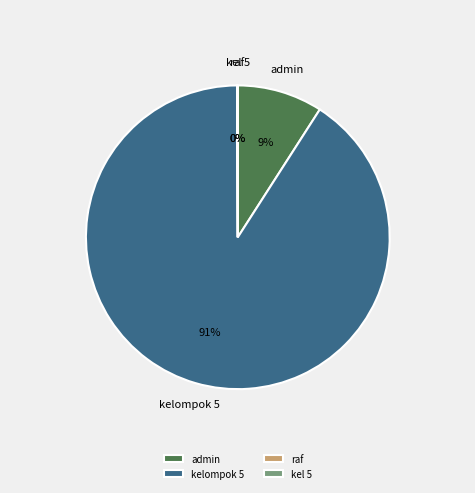

Is kelompok 5 the majority of the pie?

Yes